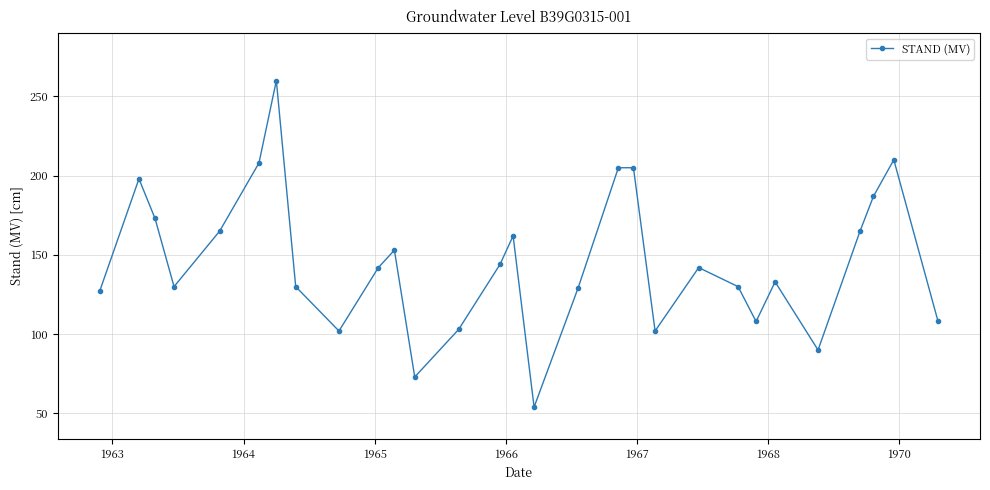

How many interior local valleys (lower than both neighbors) does the data have?

7